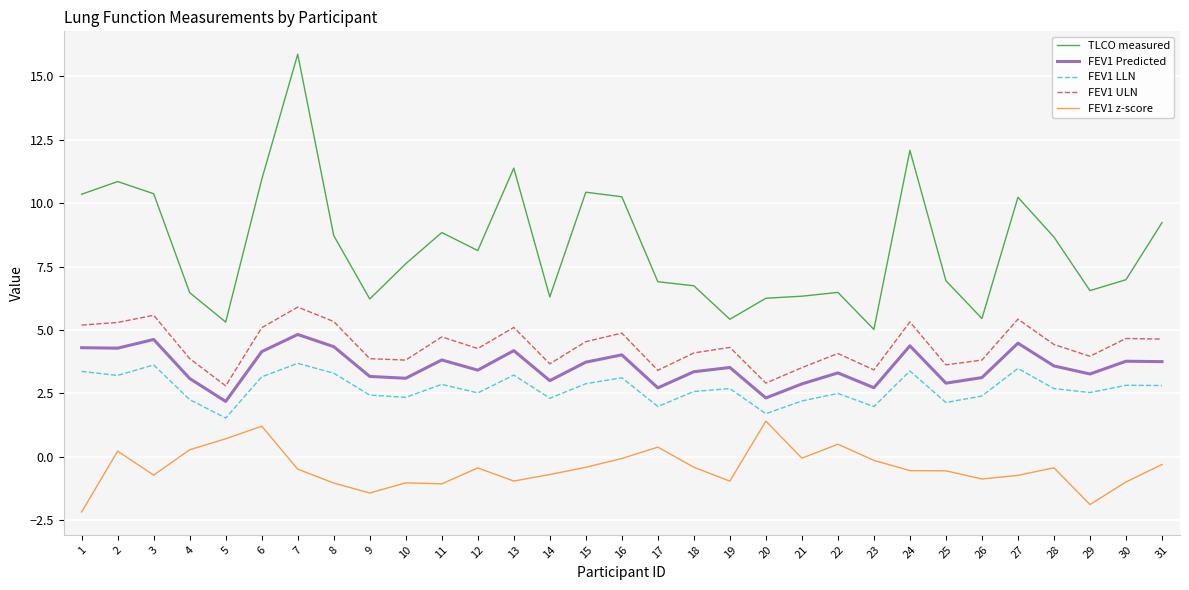

Which series has the largest range (max minus min)?

TLCO measured